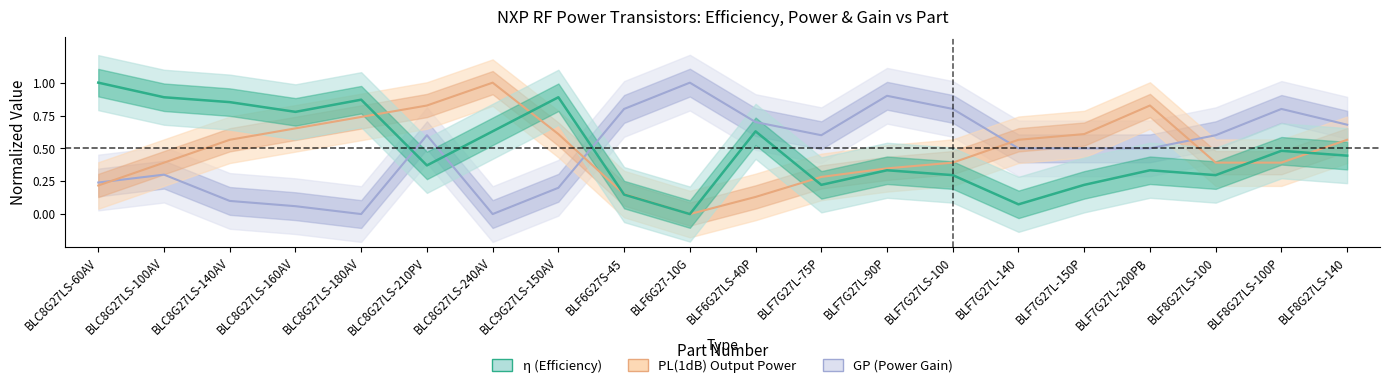

Which series has the largest range (max minus min)?

eta